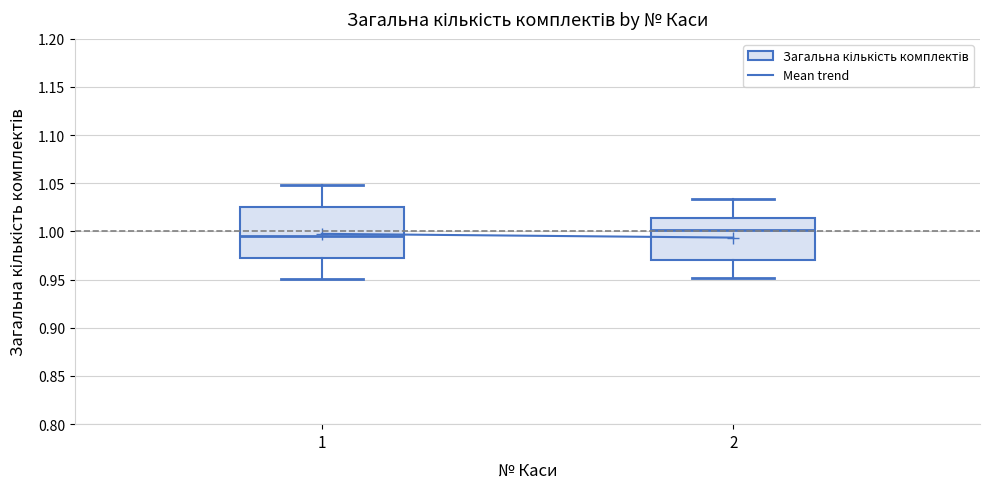

Where does the median line of the box at x = 2 sit on the y-axis? The values are not printed on the chart, so give them approximately, as read against the axis.

1.000